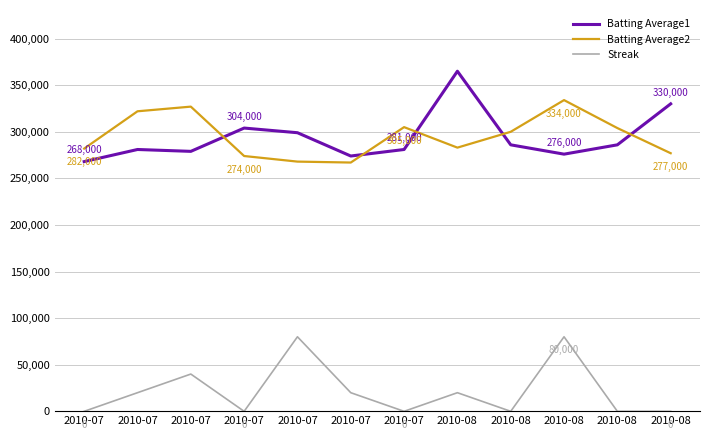

At which label does Streak reach its minimum?

2010-07